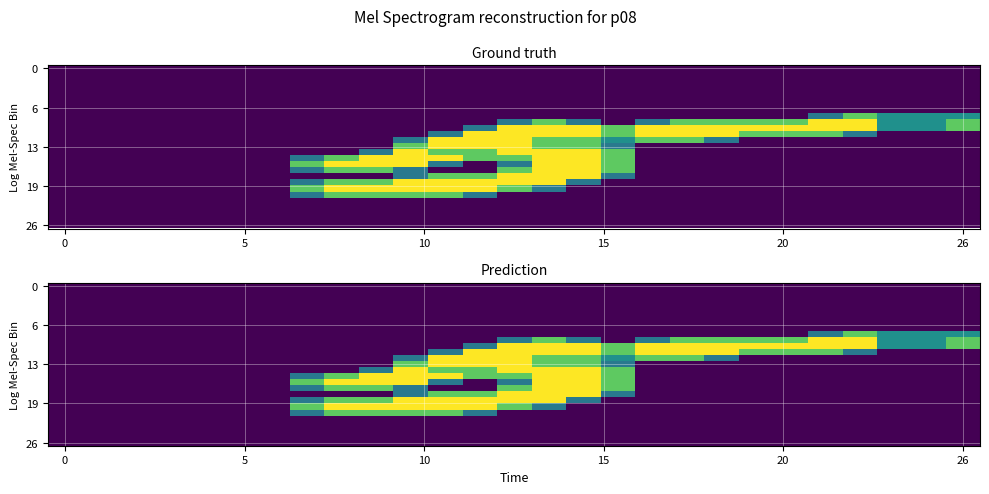

How many distinct data groups are displayed?

27